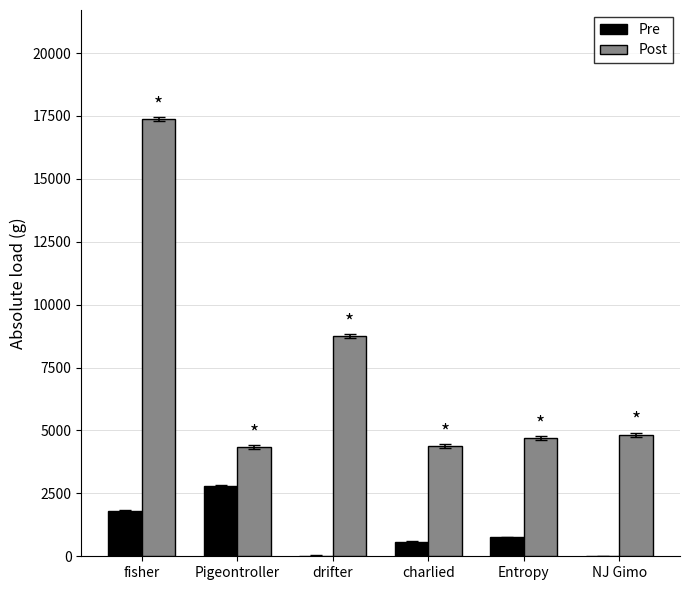

At which label is Post closest to 10854?

drifter